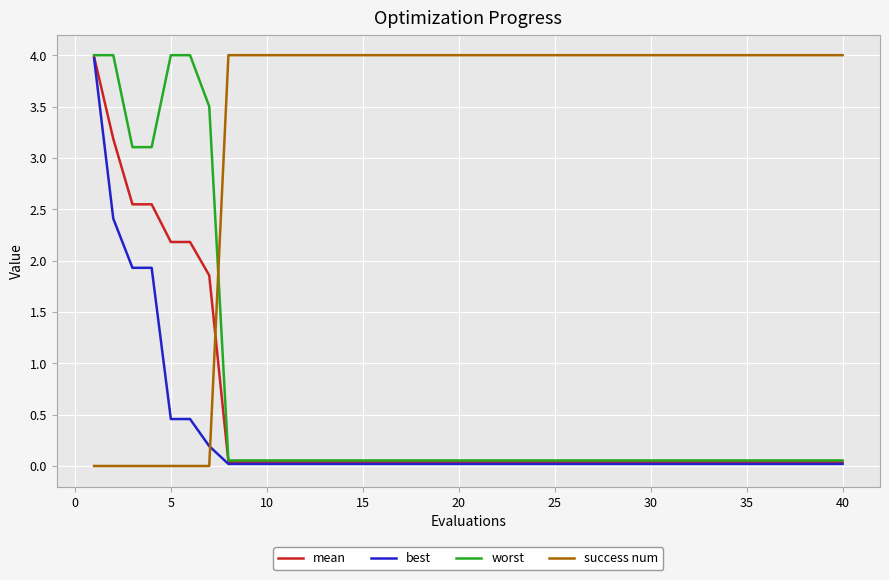

True or false: worst and success num intersect in this chart.

True